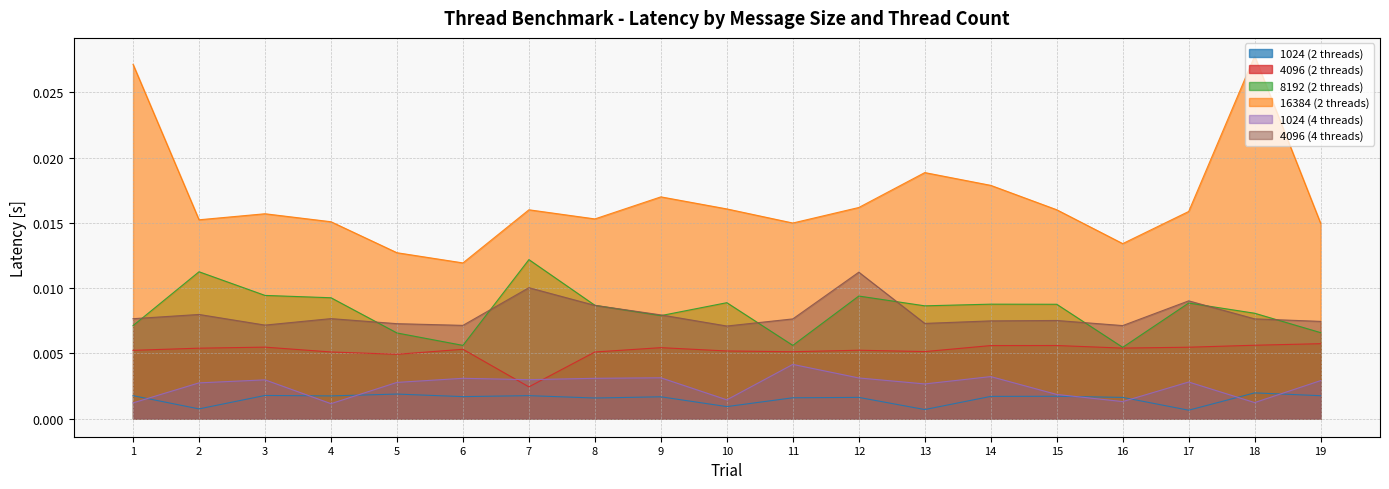

Which series changed the most between 3 and 19?

8192 (2 threads)